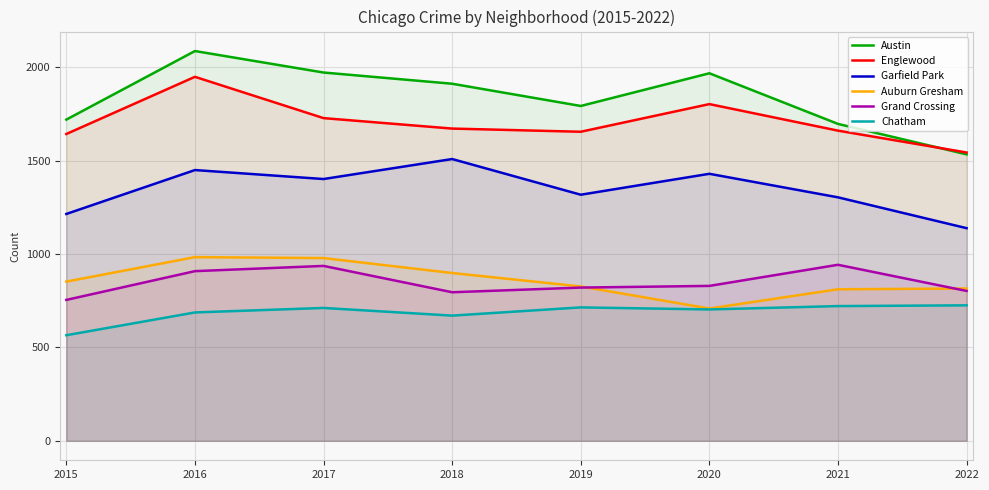

What is the average value of the Austin series?

1834